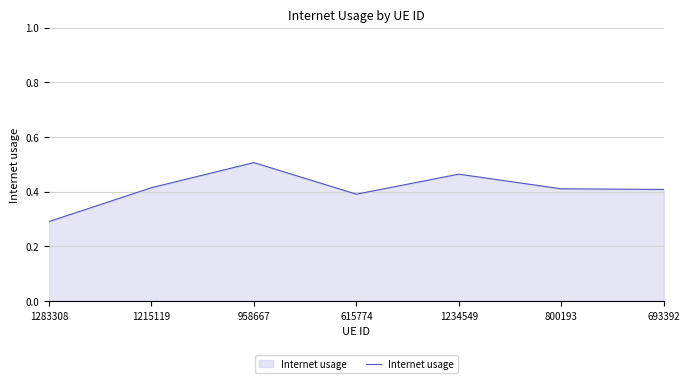

Between 615774 and 1234549, which is larger?

1234549